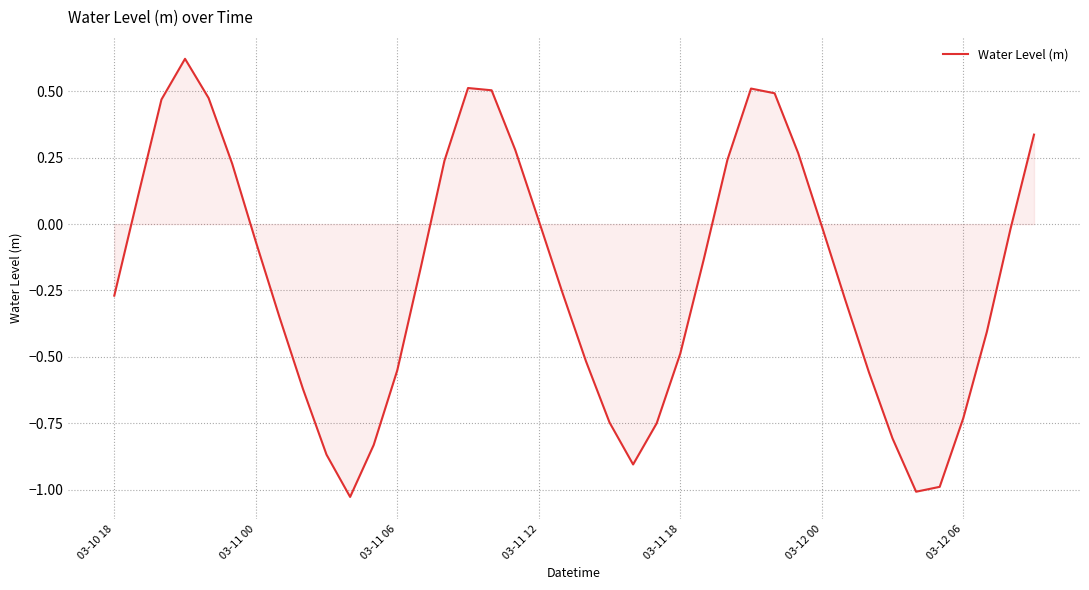

What is the difference between the maximum and minimum values?

1.6